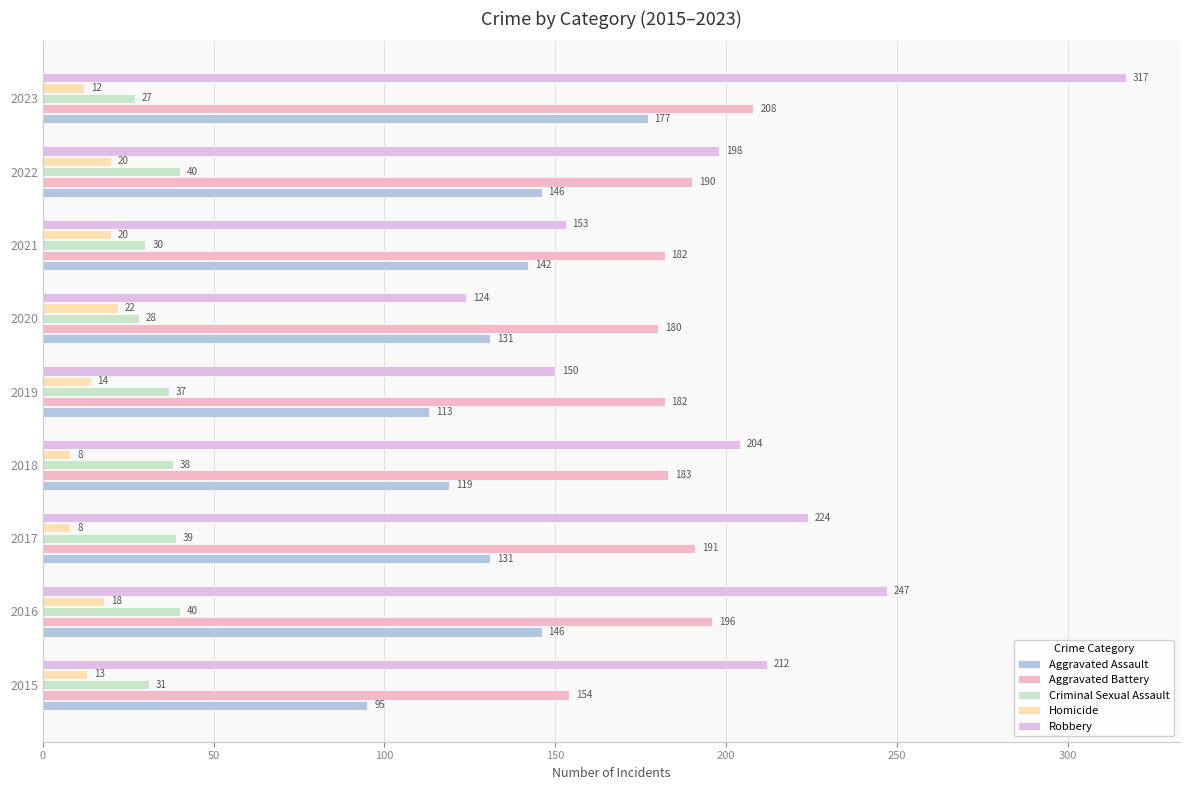

What is the minimum value shown in the chart?

8